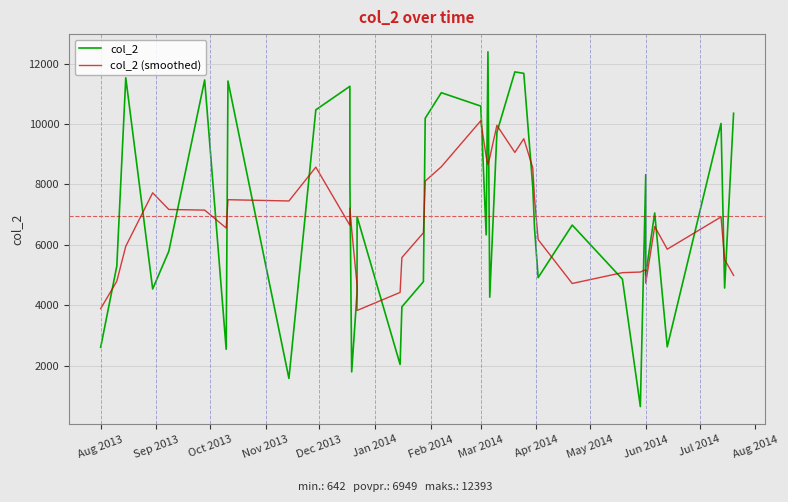

What is the maximum value shown in the chart?

12393.0